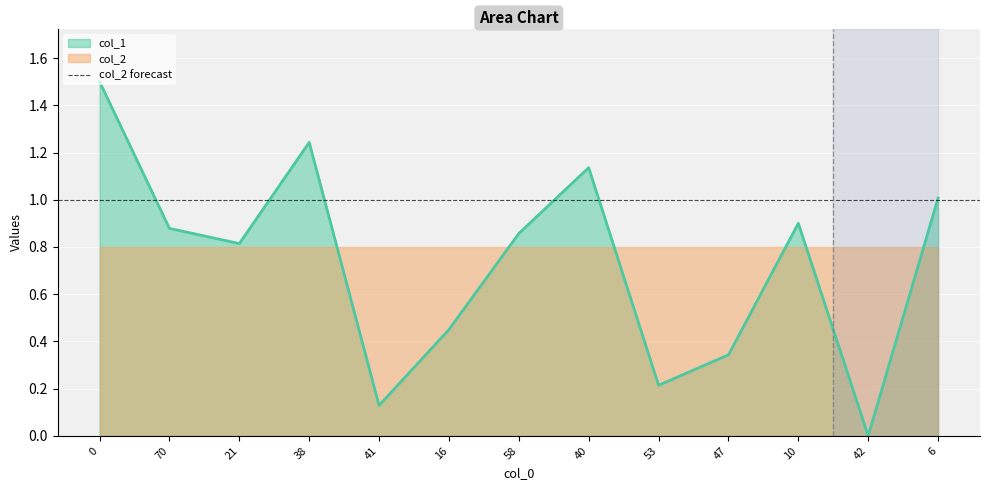

What is the greatest value displayed?

1.5